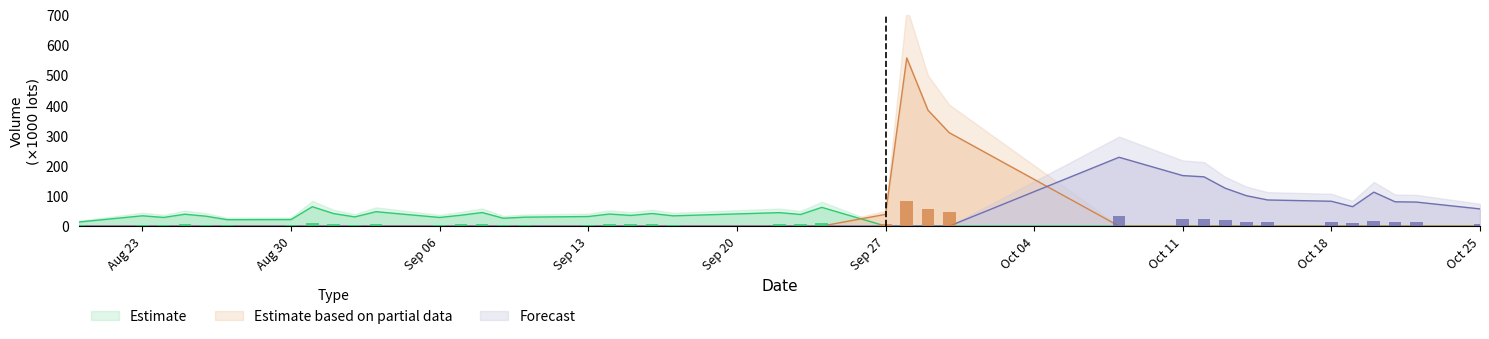

At Aug 30, list the series in order from largest to smallest.

Estimate, Estimate based on partial data, Forecast